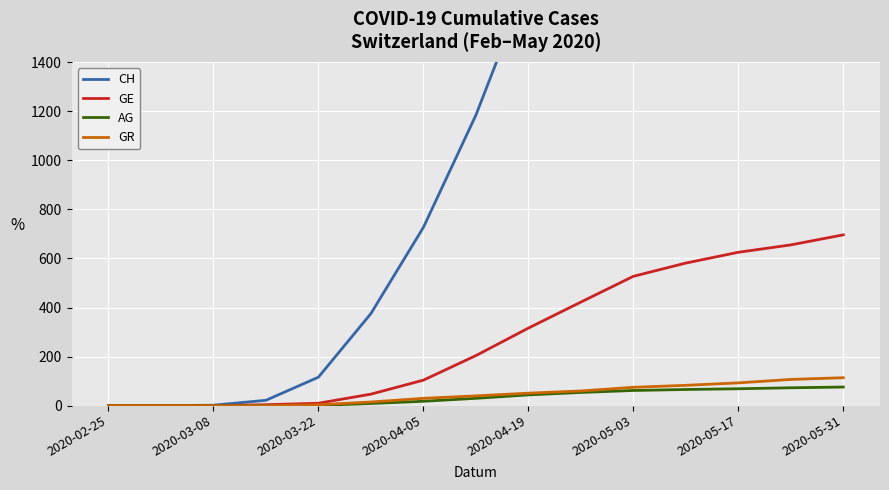

Reading left to right, what are all the values shown in this chart?

CH: 0	0	2	22	116	375	726	1183	1734	2212	2644	2839	2965	3054	3165
GE: 0	0	0	4	10	47	104	204	316	422	527	581	625	655	696
AG: 0	0	0	0	1	9	18	30	44	54	62	66	69	73	76
GR: 0	0	0	0	4	15	30	40	51	60	75	83	93	107	114